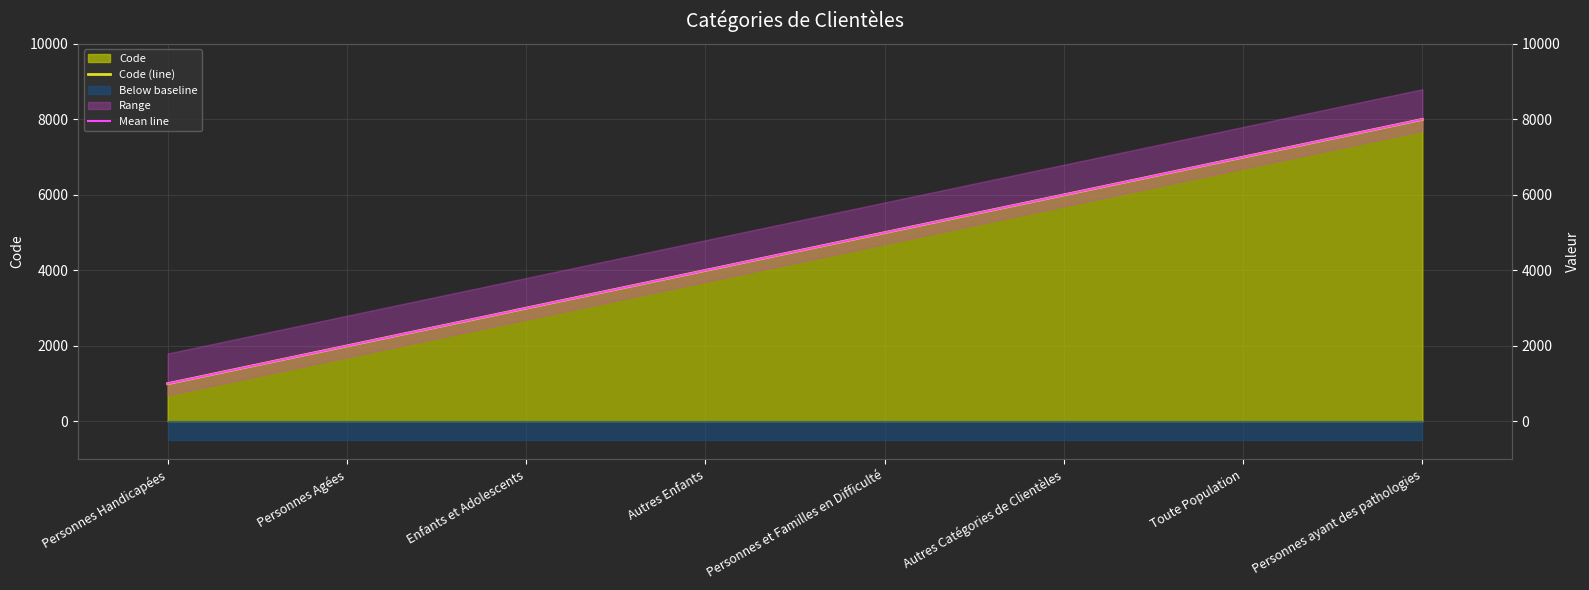

Reading left to right, transcribe all the data shown in this chart.

Code (line): 1000	2000	3000	4000	5000	6000	7000	8000
Mean line: 1000	2000	3000	4000	5000	6000	7000	8000